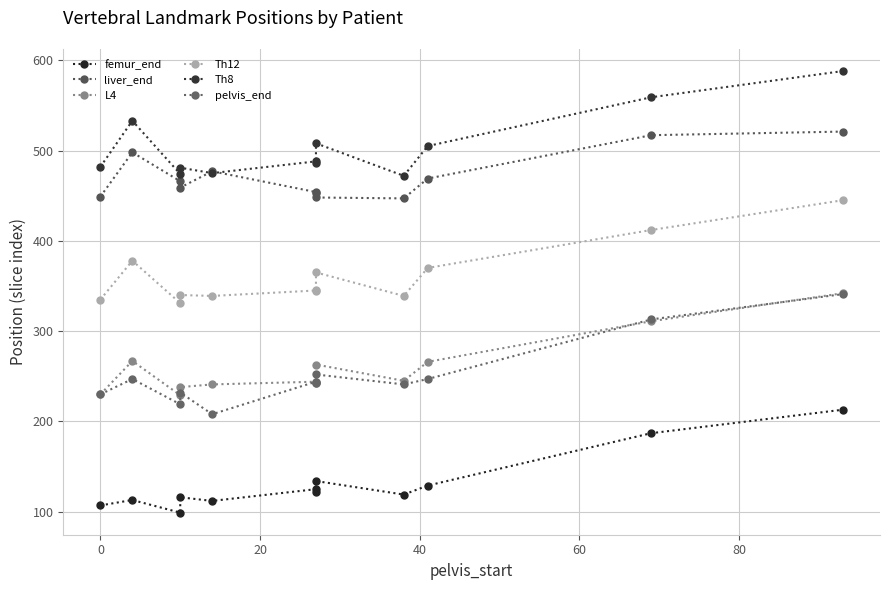

Reading left to right, extract all data points from this chart.

femur_end: 107	113	99	116	112	125	122	134	119	129	187	213
liver_end: 449	498	466	459	477	454	453	448	447	469	517	521
L4: 230	267	229	238	241	244	243	263	245	266	311	342
Th12: 335	378	331	340	339	345	346	365	339	370	412	445
Th8: 482	533	474	481	475	488	486	508	472	505	559	588
pelvis_end: 230	247	219	232	208	244	243	252	241	247	313	341